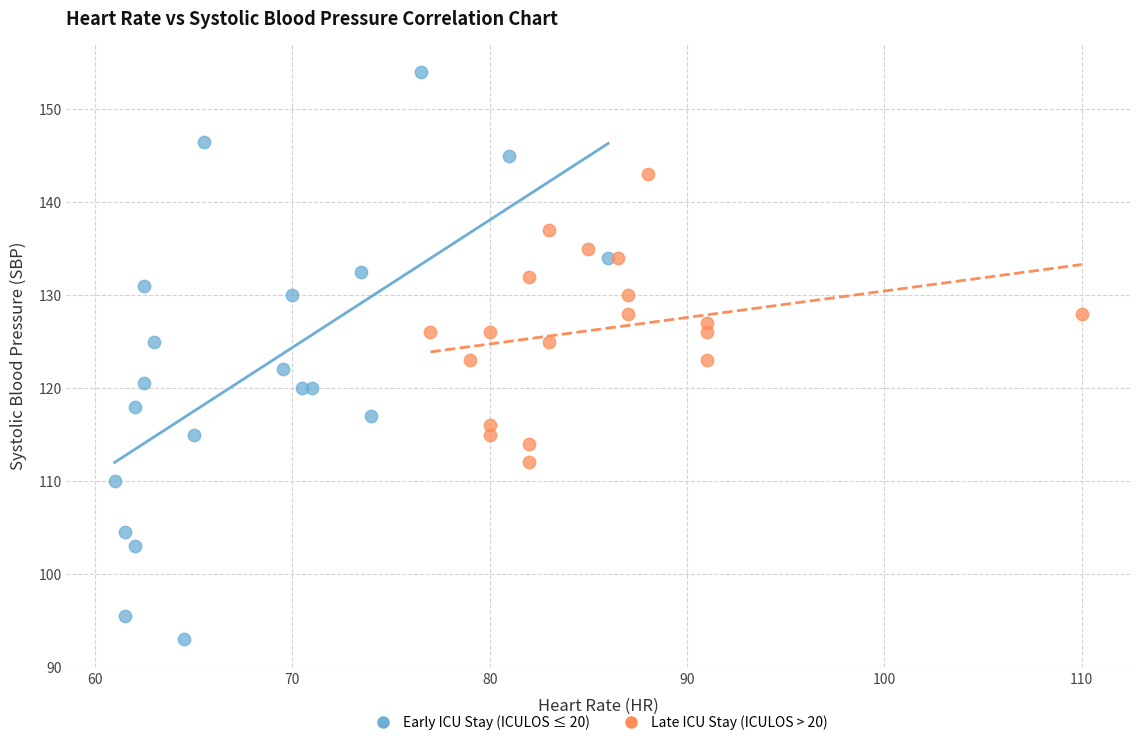

Which series has the widest spread of Y values?

Early ICU Stay (ICULOS ≤ 20)